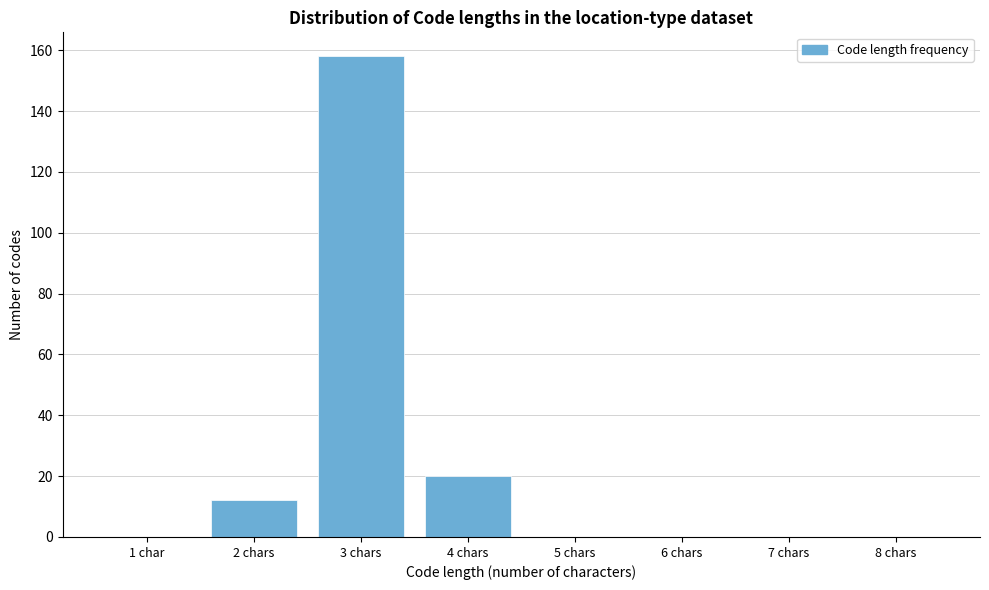

Reading left to right, list all the values displayed in this chart.

1 char=0	2 chars=12	3 chars=158	4 chars=20	5 chars=0	6 chars=0	7 chars=0	8 chars=0